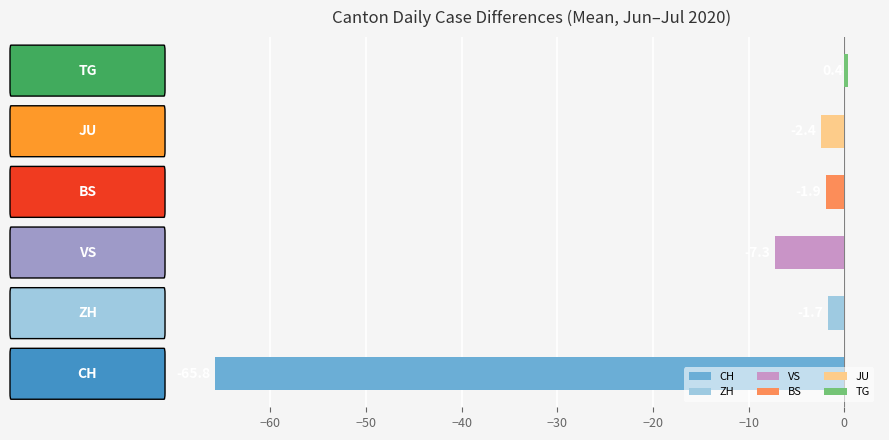

Does the chart contain any negative values?

Yes